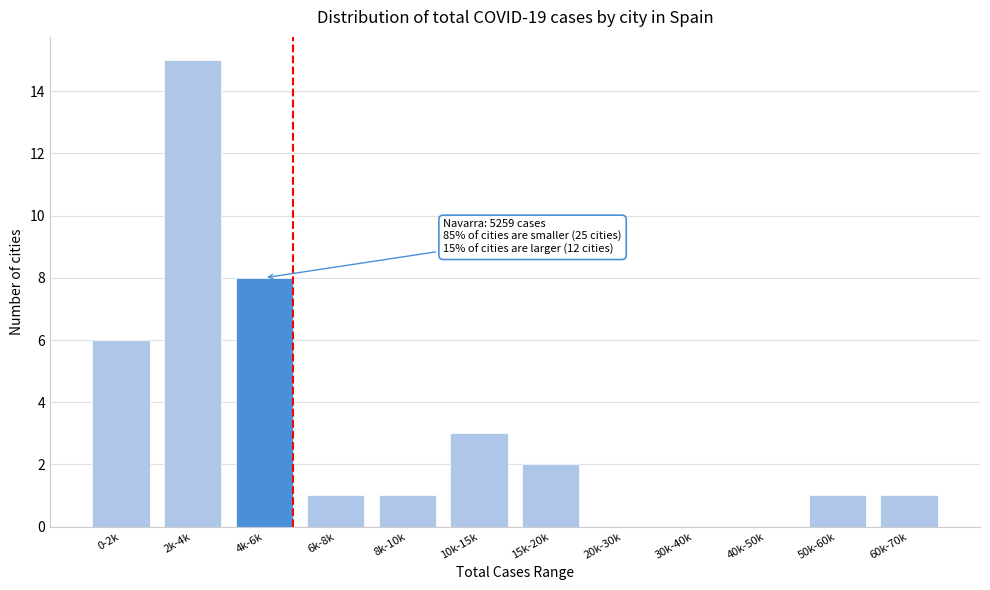

Reading left to right, transcribe all the data shown in this chart.

0-2k=6	2k-4k=15	4k-6k=8	6k-8k=1	8k-10k=1	10k-15k=3	15k-20k=2	20k-30k=0	30k-40k=0	40k-50k=0	50k-60k=1	60k-70k=1